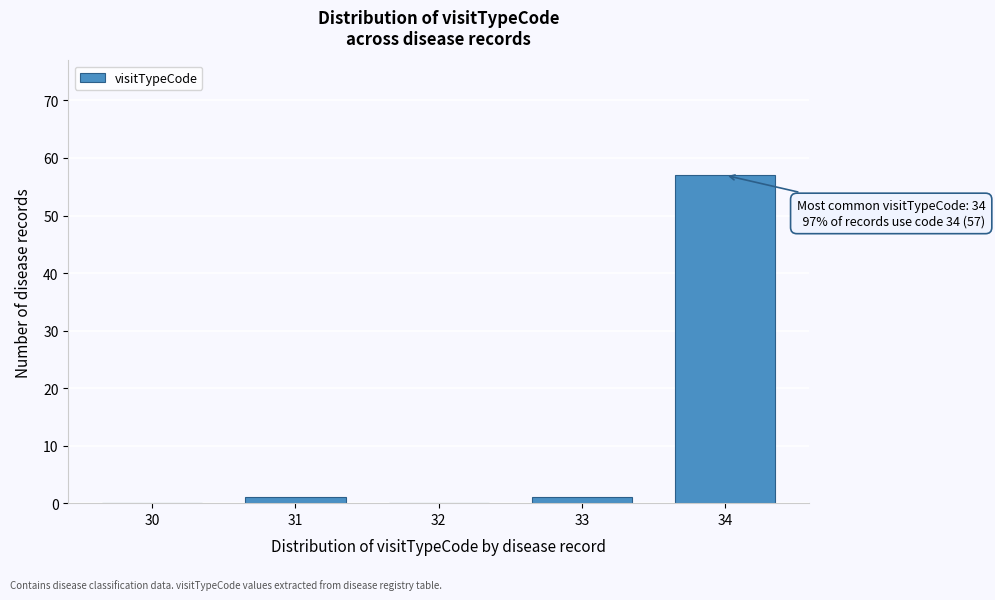

Reading left to right, list all the values displayed in this chart.

30=0	31=1	32=0	33=1	34=57